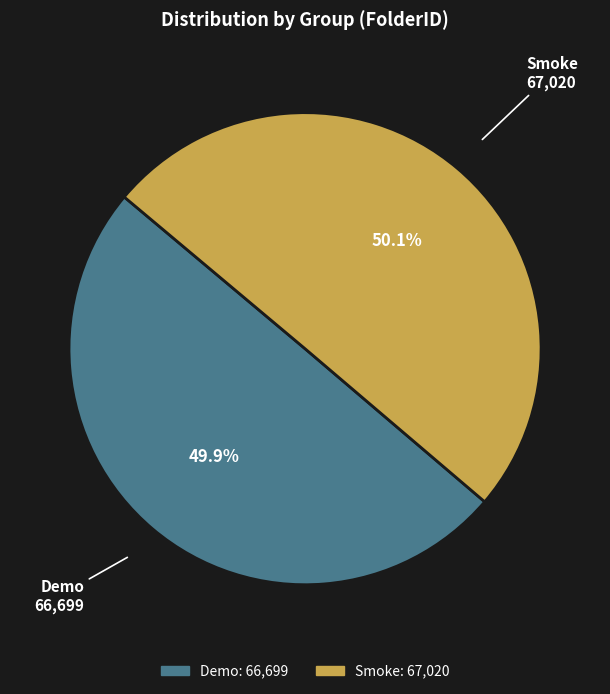

Approximately how many times larger is the value at Smoke compared to Demo?

1.0